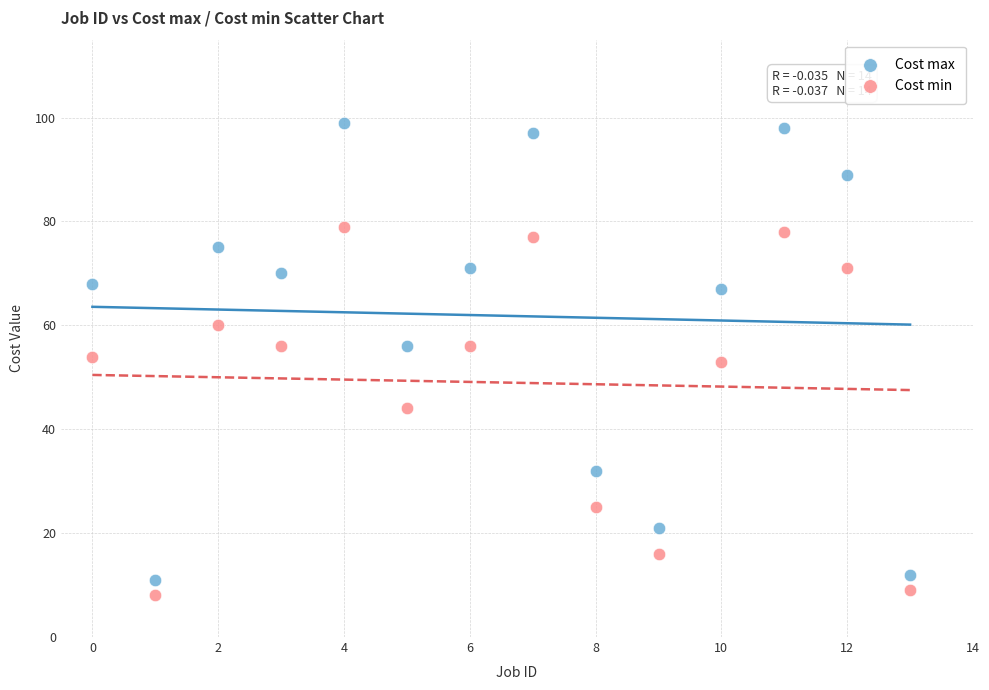

Which series has the widest spread of Y values?

Cost max